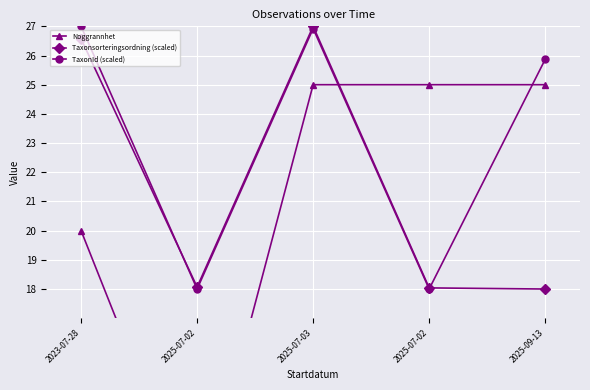

Which category has the lowest value across all series?

2025-07-02